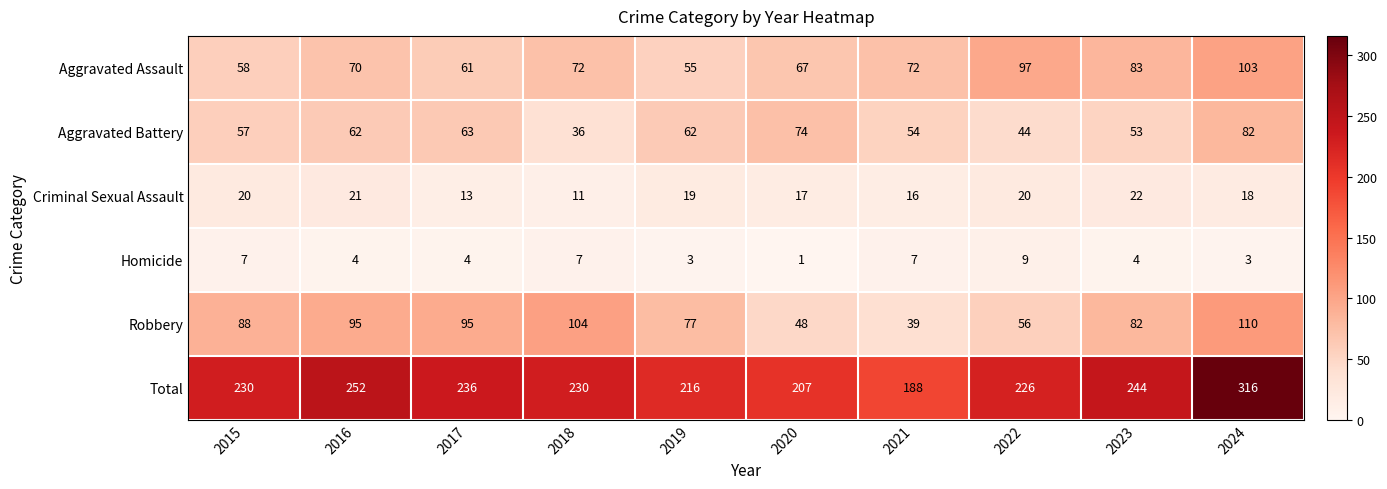

What value does the Total series have at 2020, to the nearest 10?

210